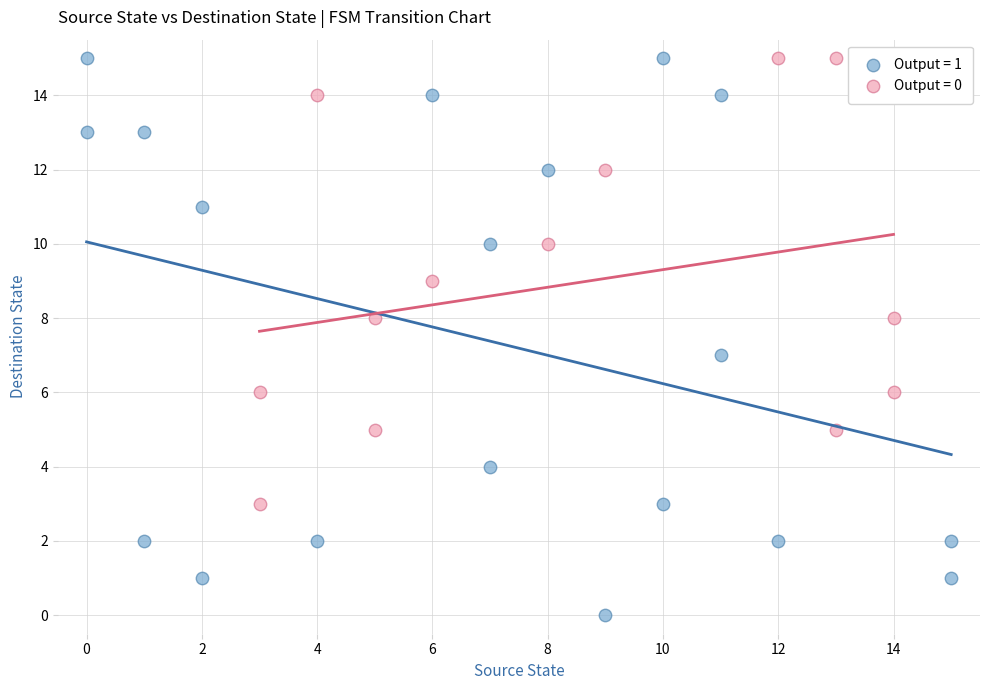

Which series contains the lowest Y value?

Output = 1